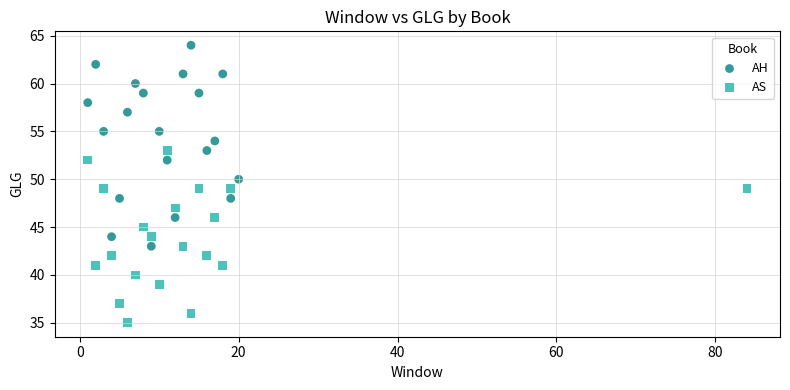

Which series reaches the minimum Y coordinate?

AS